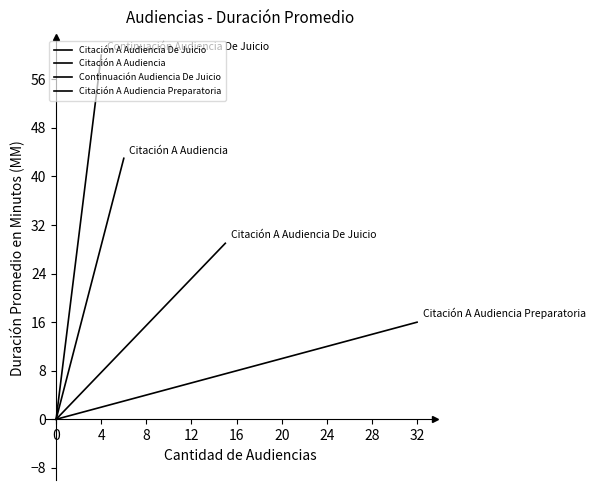

How many distinct data groups are displayed?

4